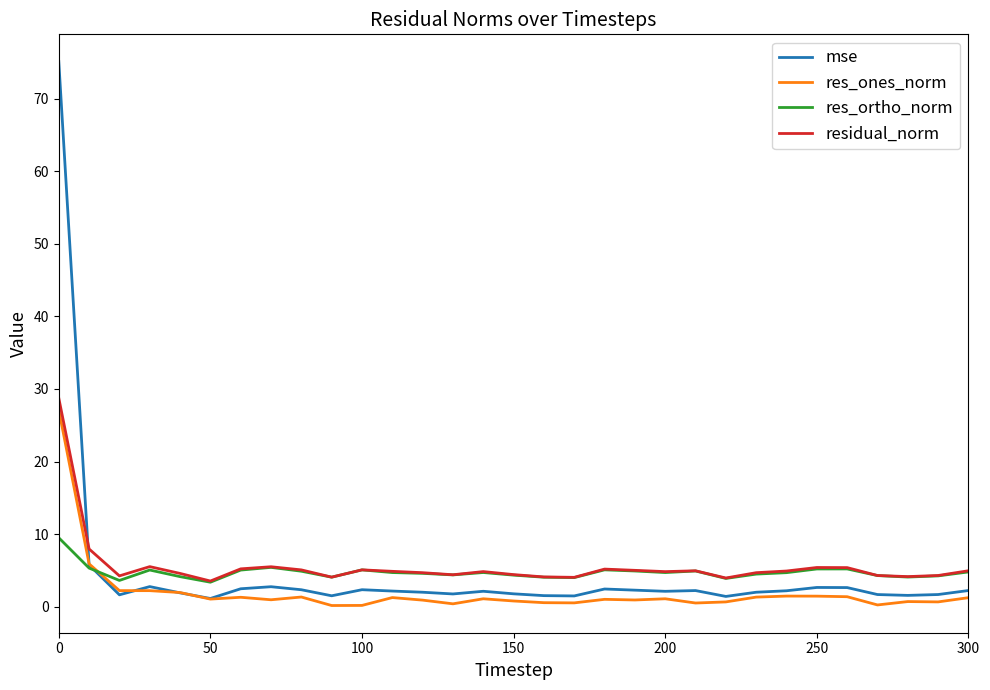

Which series has the largest range (max minus min)?

mse